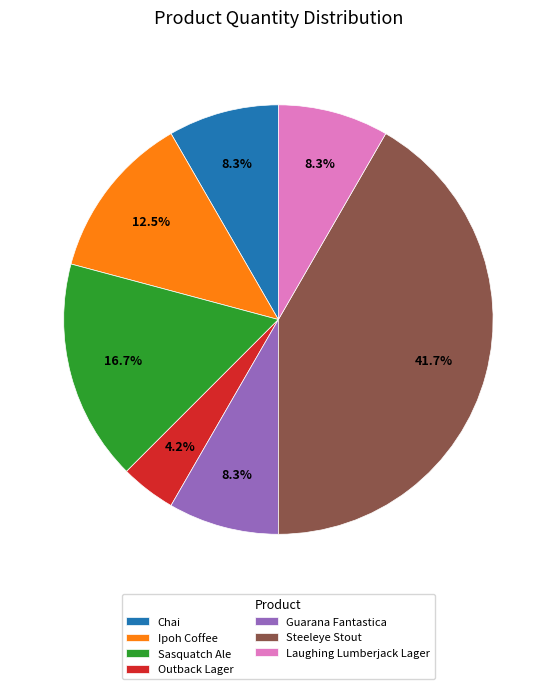

Which has a higher value, Chai or Sasquatch Ale?

Sasquatch Ale